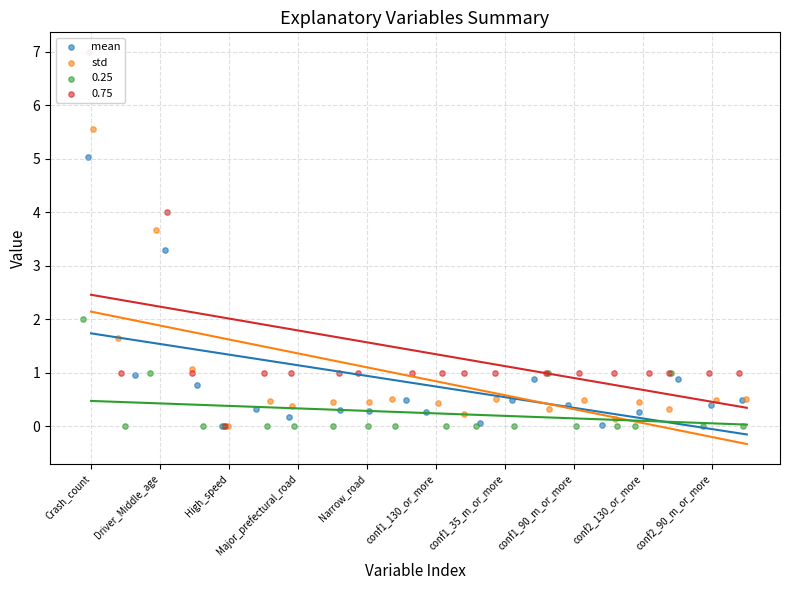

At how many categories does at least one series exceed 1?

4